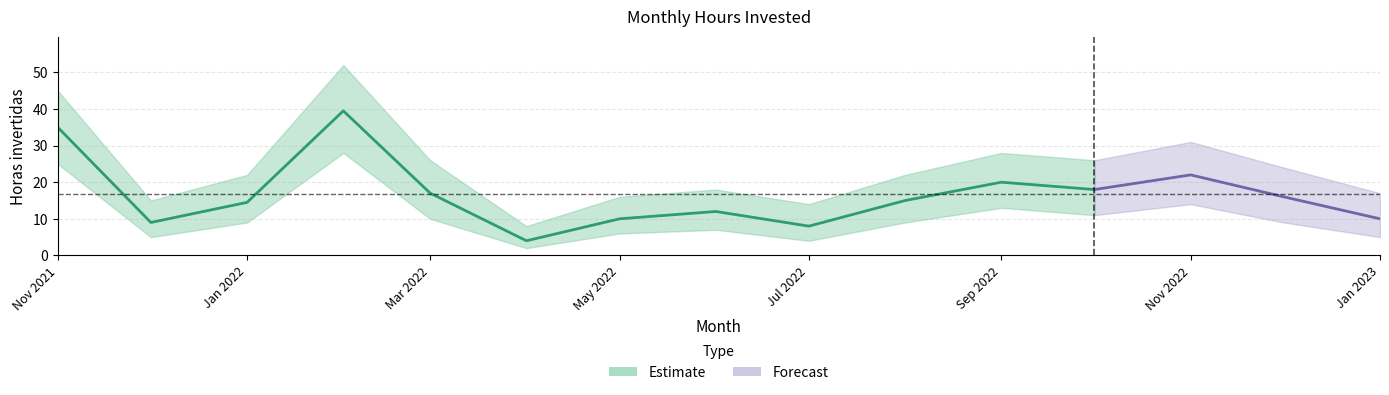

Approximately how many times larger is the value at 2 compared to 8?

1.8